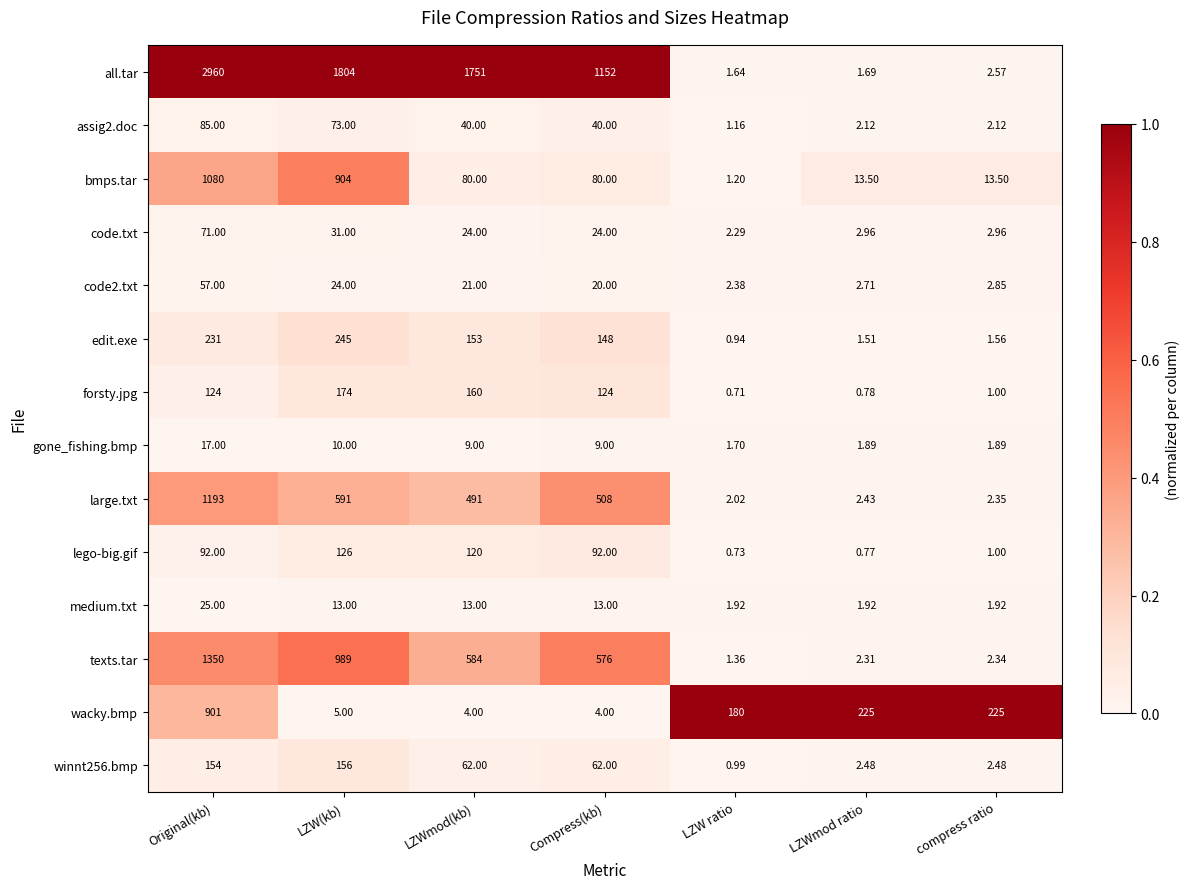

What is the spread (max minus min) of values at LZWmod(kb)?

1747.0